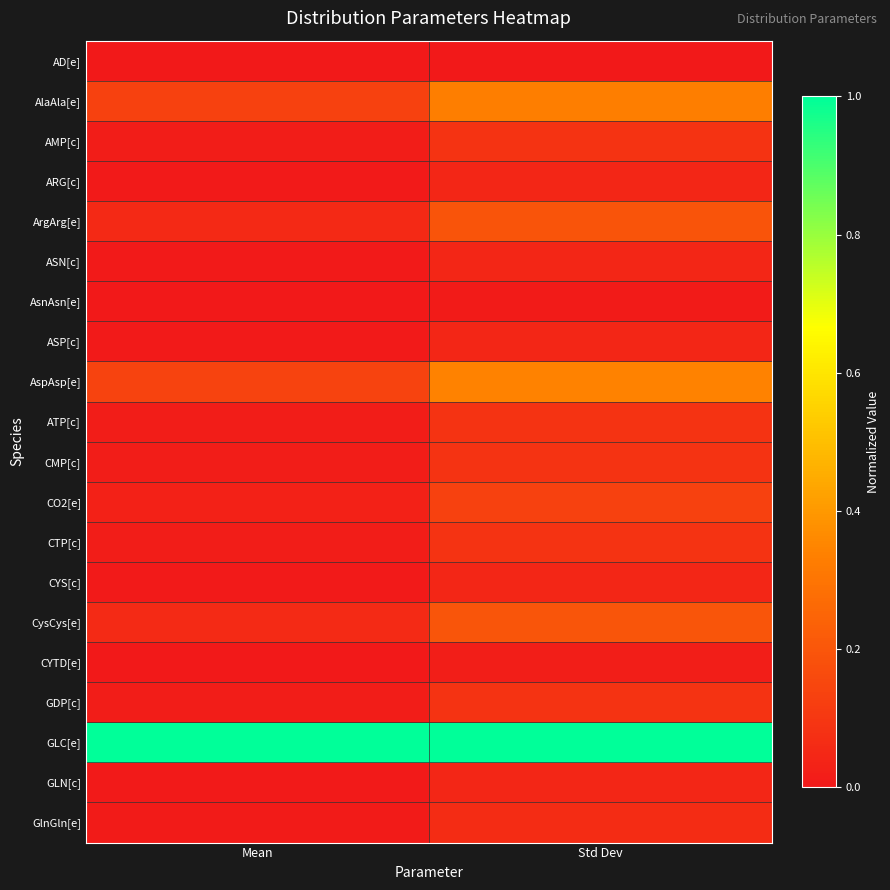

At how many categories does at least one series exceed 0?

2